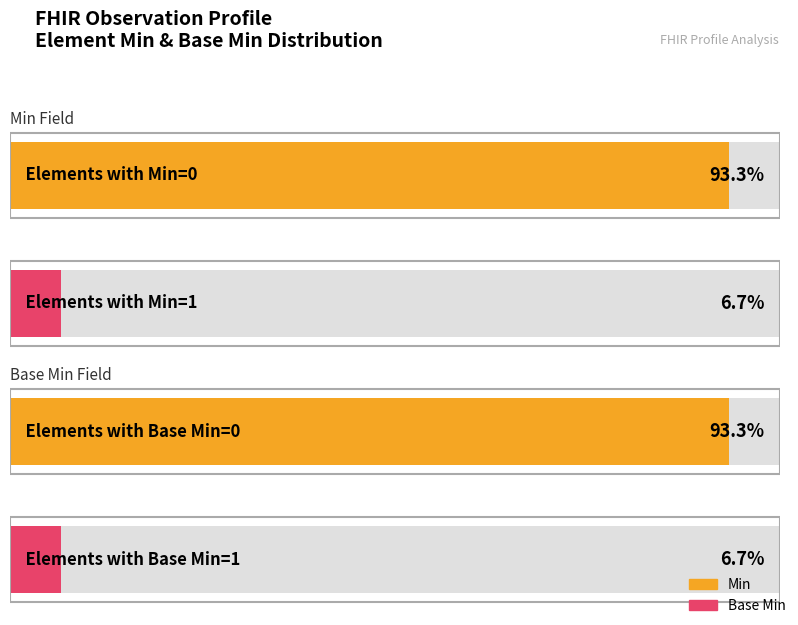

Is it true that Base Min equals 0 at Observation.modifierExtension?

False